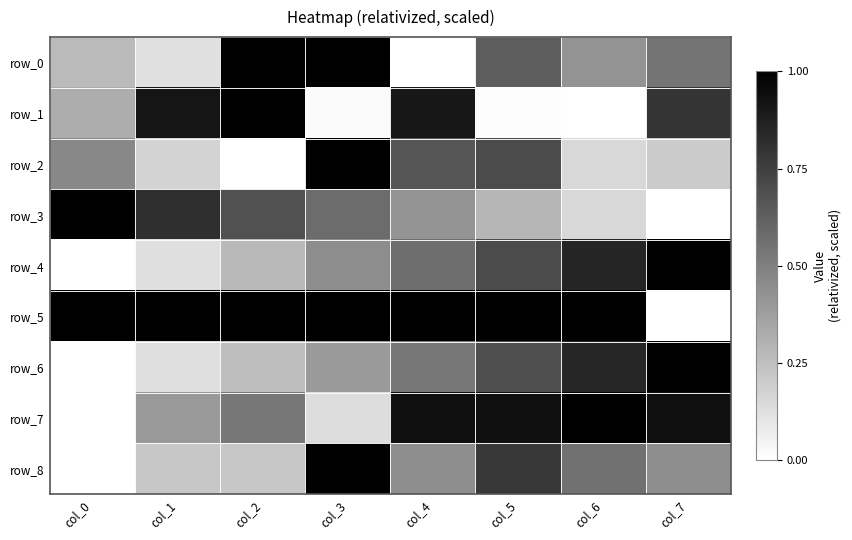

Reading left to right, extract all data points from this chart.

row_0: col_0=0.3	col_1=0.1	col_2=1.0	col_3=1.0	col_4=0.0	col_5=0.6	col_6=0.4	col_7=0.5
row_1: col_0=0.3	col_1=0.9	col_2=1.0	col_3=0.0	col_4=0.9	col_5=0.0	col_6=0.0	col_7=0.8
row_2: col_0=0.5	col_1=0.2	col_2=0.0	col_3=1.0	col_4=0.7	col_5=0.7	col_6=0.2	col_7=0.2
row_3: col_0=1.0	col_1=0.8	col_2=0.7	col_3=0.6	col_4=0.4	col_5=0.3	col_6=0.2	col_7=0.0
row_4: col_0=0.0	col_1=0.1	col_2=0.3	col_3=0.4	col_4=0.6	col_5=0.7	col_6=0.9	col_7=1.0
row_5: col_0=1.0	col_1=1.0	col_2=1.0	col_3=1.0	col_4=1.0	col_5=1.0	col_6=1.0	col_7=0.0
row_6: col_0=0.0	col_1=0.1	col_2=0.3	col_3=0.4	col_4=0.5	col_5=0.7	col_6=0.8	col_7=1.0
row_7: col_0=0.0	col_1=0.4	col_2=0.5	col_3=0.1	col_4=0.9	col_5=0.9	col_6=1.0	col_7=0.9
row_8: col_0=0.0	col_1=0.2	col_2=0.2	col_3=1.0	col_4=0.4	col_5=0.8	col_6=0.6	col_7=0.4